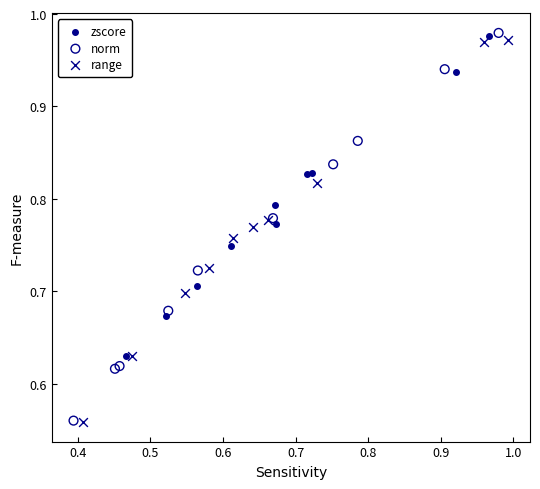

Which series has the largest Y range (max minus min)?

norm